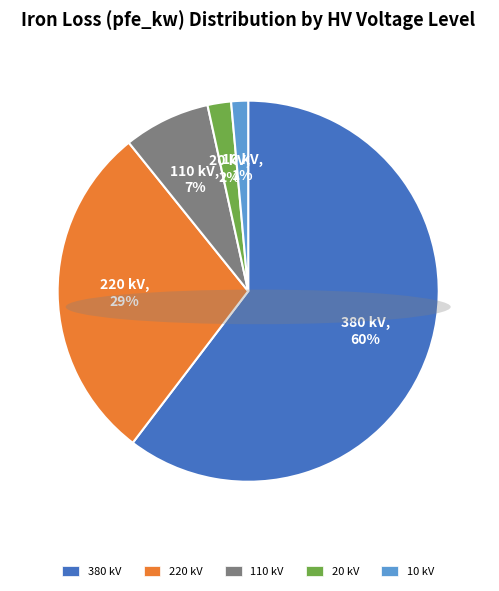

Do 220 kV and 380 kV together represent more than half of the pie?

Yes